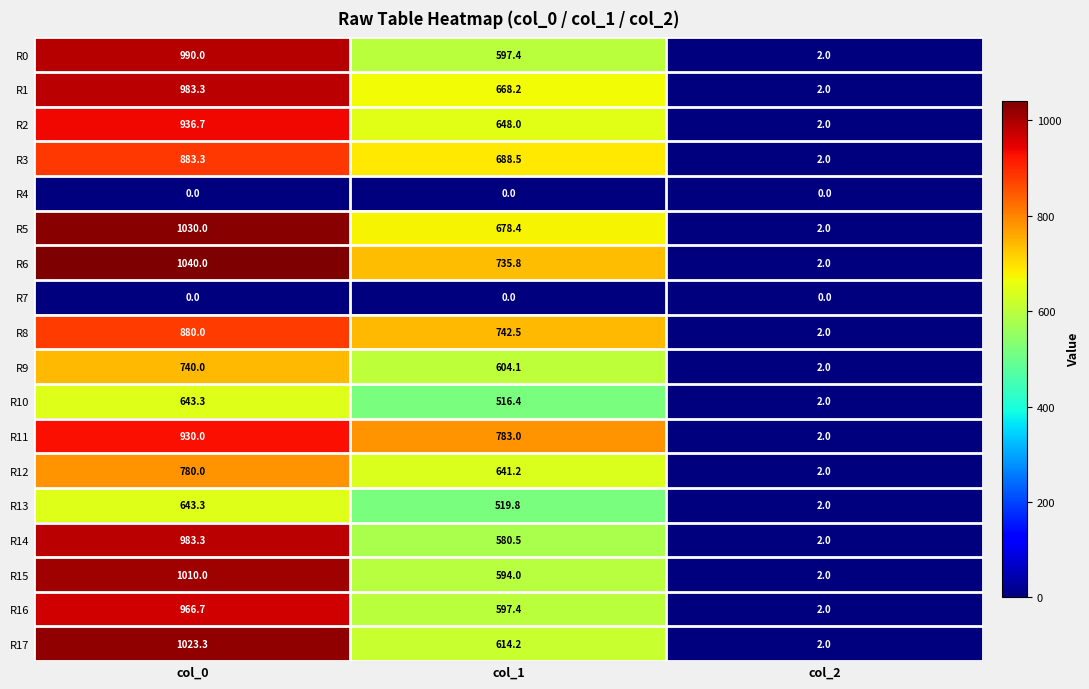

At which label does R6 first exceed 735?

col_0